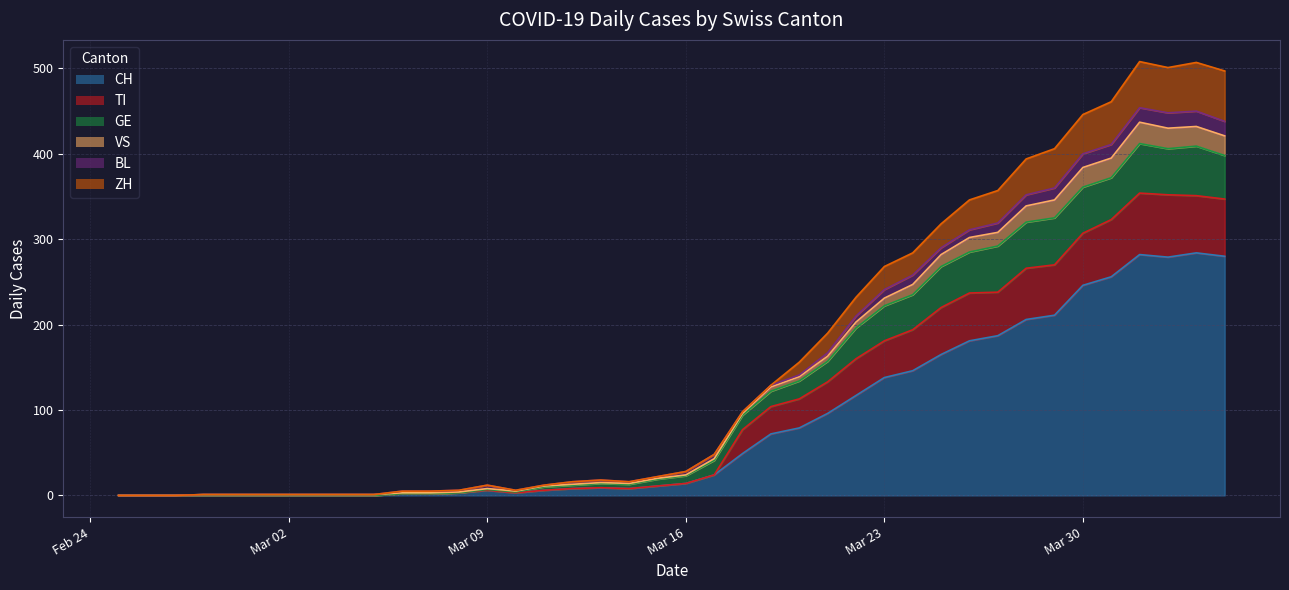

How many lines are shown in the chart?

6